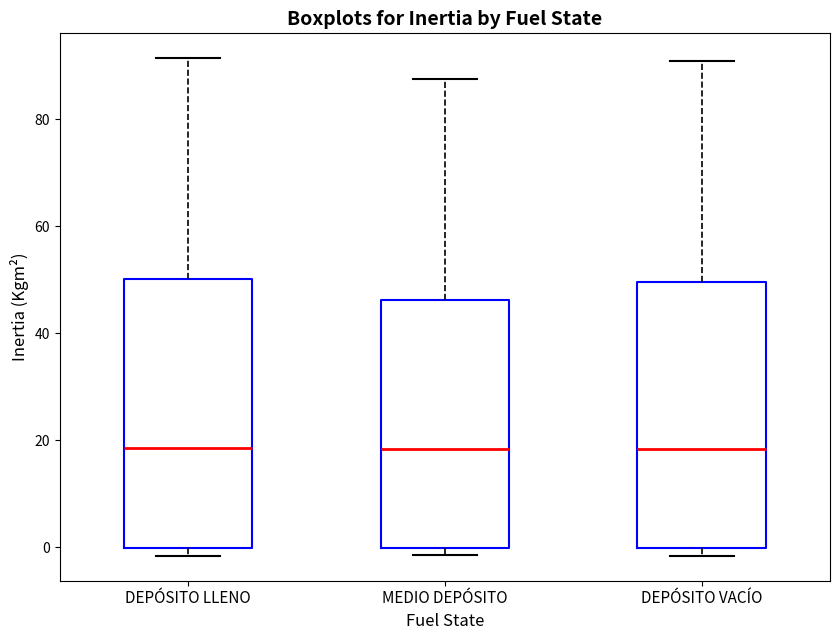

Where does the median line of the box for MEDIO DEPÓSITO sit on the y-axis? The values are not printed on the chart, so give them approximately, as read against the axis.

18